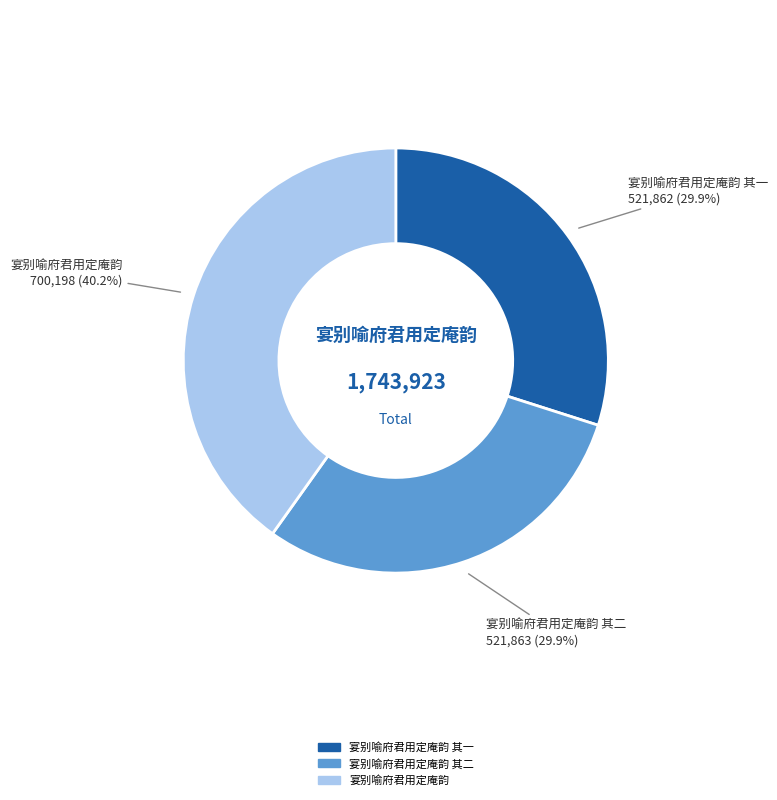

Is there a majority slice in this chart?

No